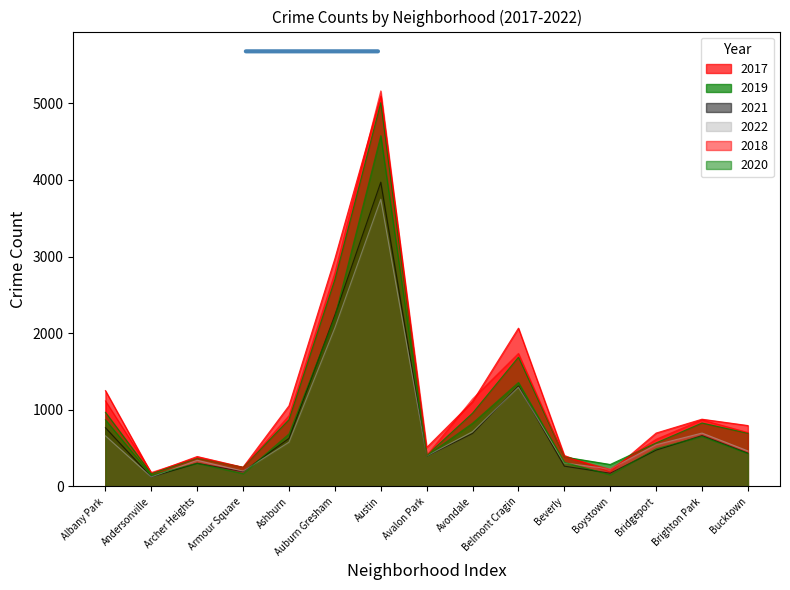

At which label does 2021 reach its minimum?

Andersonville